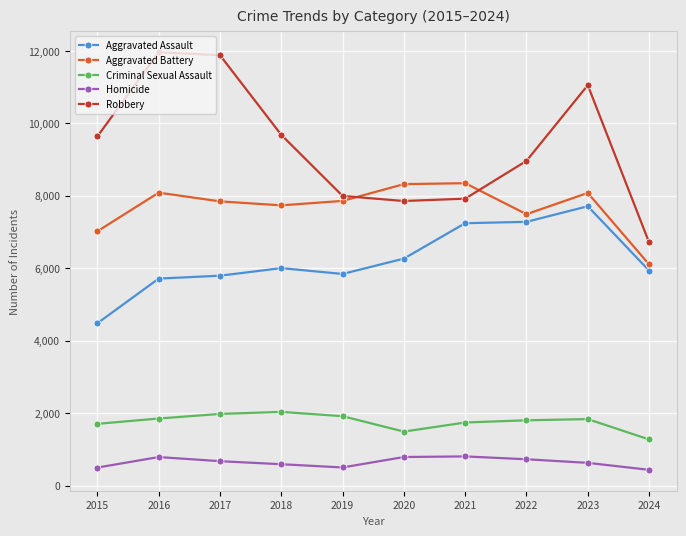

Which series changed the most between 2016 and 2019?

Robbery